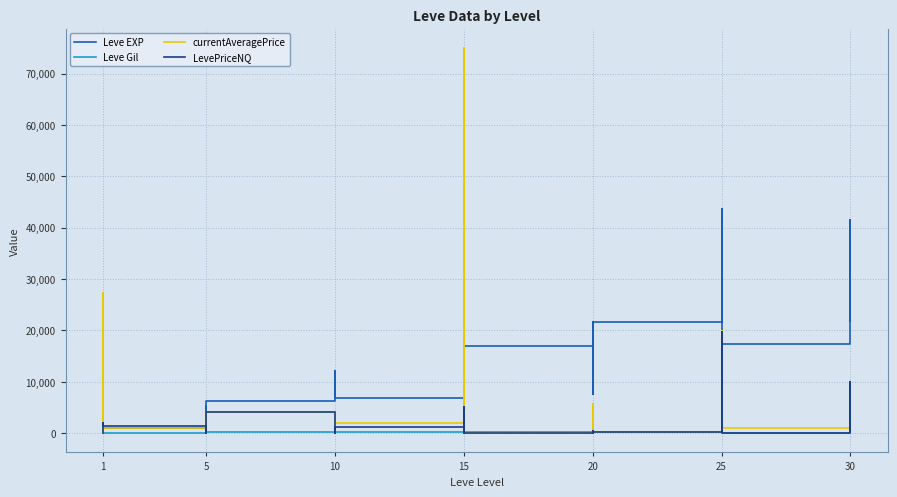

After their last crossing, which series has the higher values: LevePriceNQ or Leve Gil?

Leve Gil